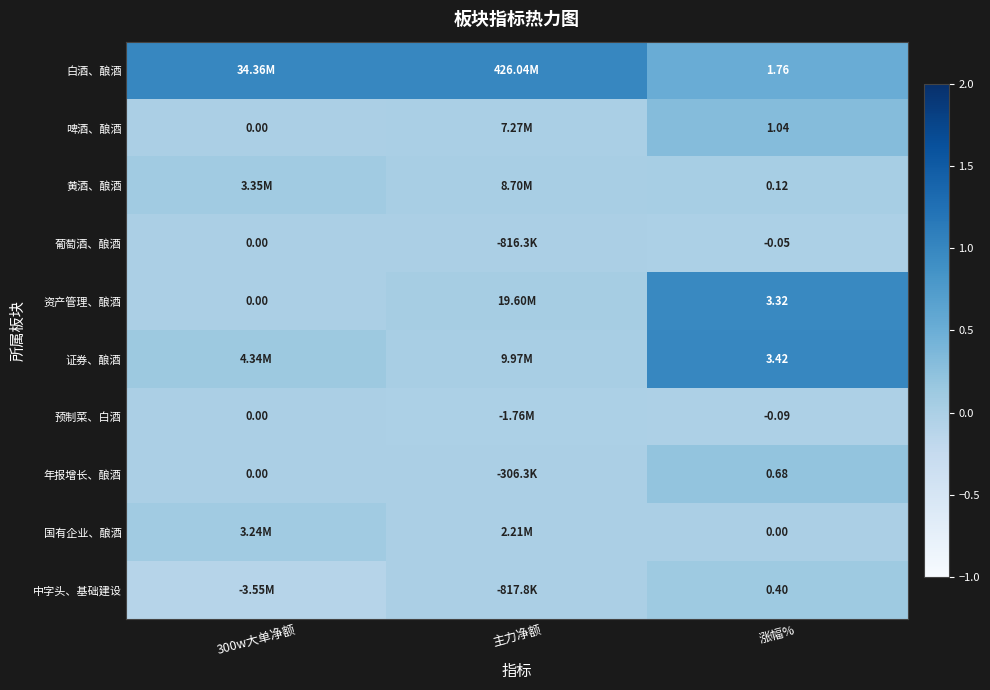

At 涨幅%, list the series in order from smallest to largest.

预制菜、白酒, 葡萄酒、酿酒, 国有企业、酿酒, 黄酒、酿酒, 中字头、基础建设, 年报增长、酿酒, 啤酒、酿酒, 白酒、酿酒, 资产管理、酿酒, 证券、酿酒